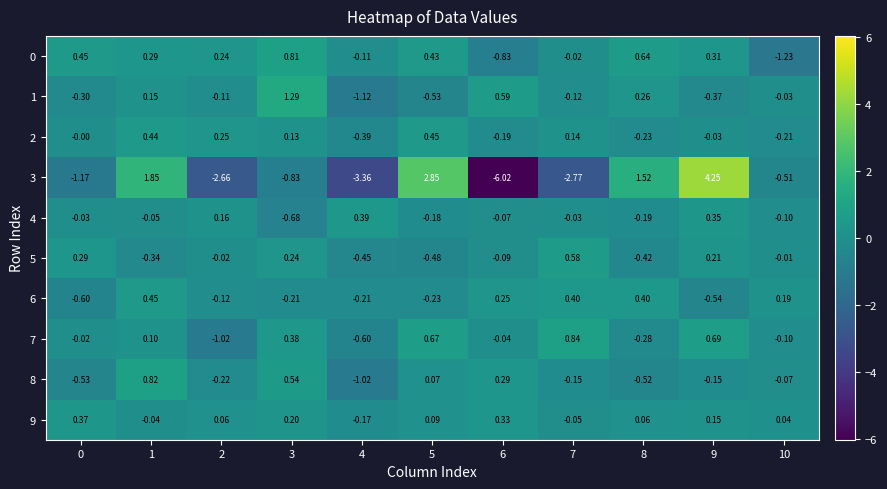

Is the value of 8 at 6 greater than the value of 9 at 4?

Yes